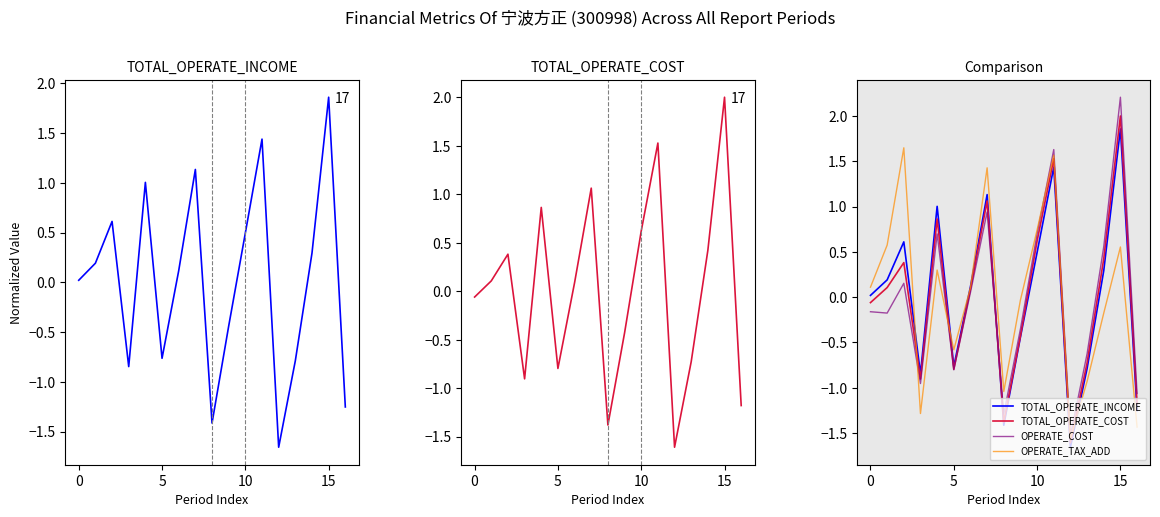

How many interior local valleys does the TOTAL_OPERATE_INCOME series have?

4